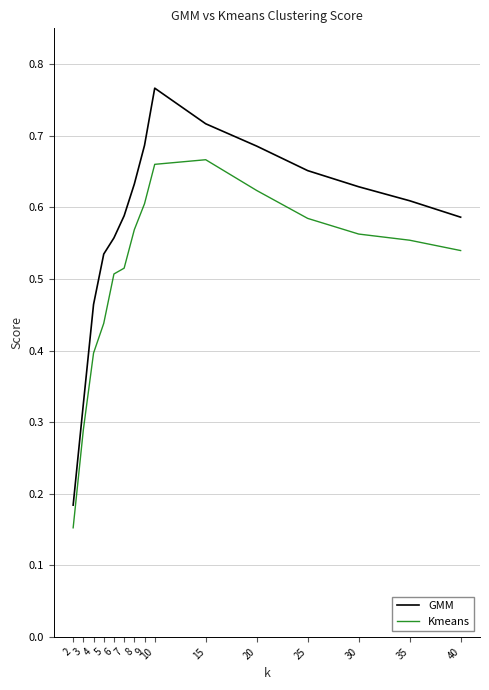

Rank the series by their maximum value, from lowest to highest.

Kmeans, GMM